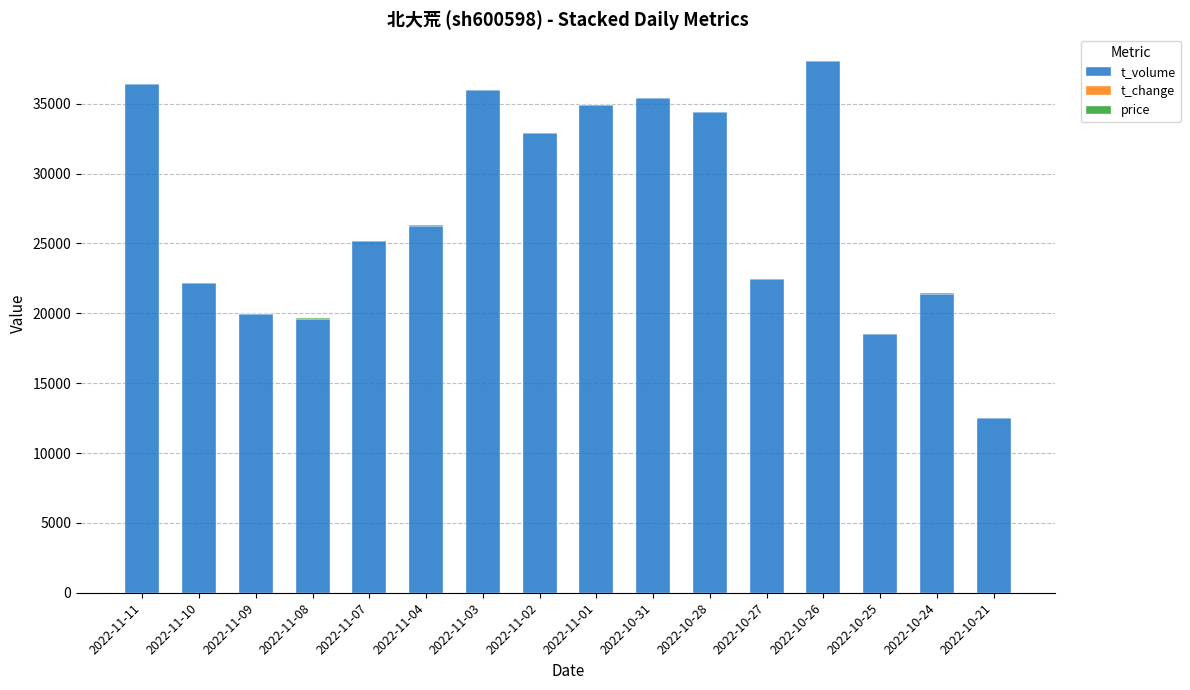

At which label does t_volume reach its peak?

2022-10-26